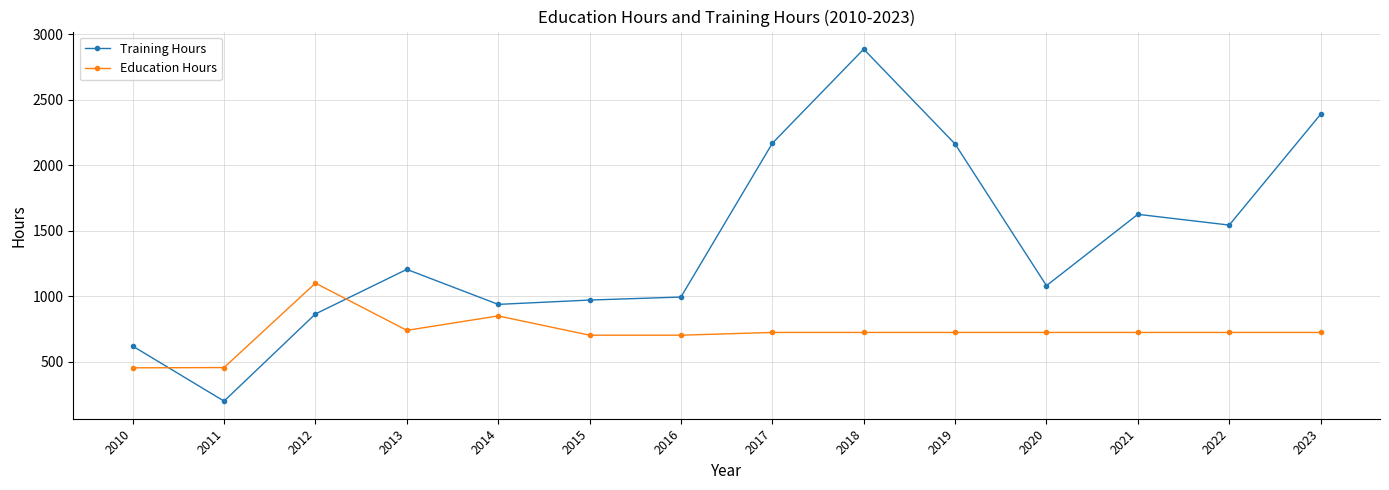

Where is the first local minimum for Training Hours?

2011